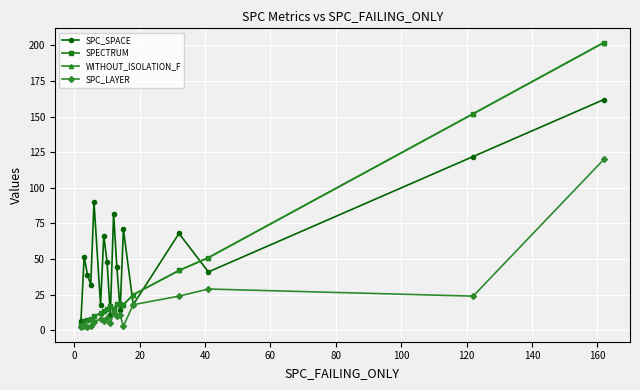

True or false: SPC_SPACE and SPECTRUM intersect in this chart.

True